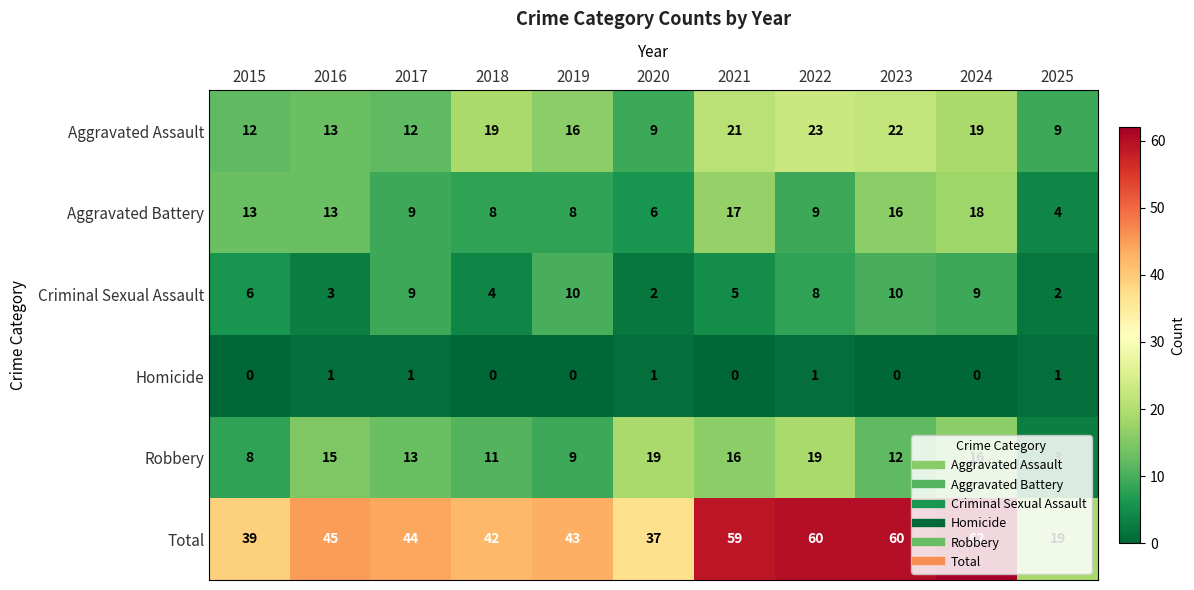

What is the greatest value displayed?

62